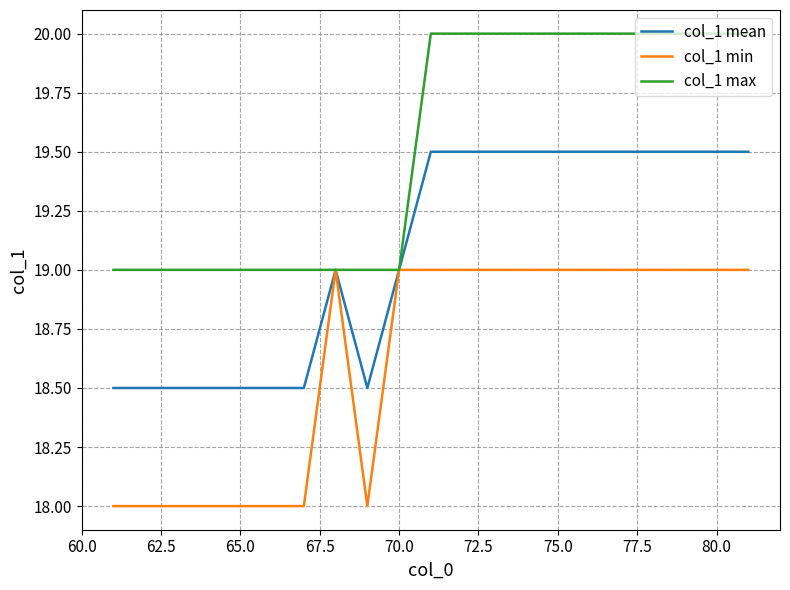

At how many categories does at least one series exceed 18?

21